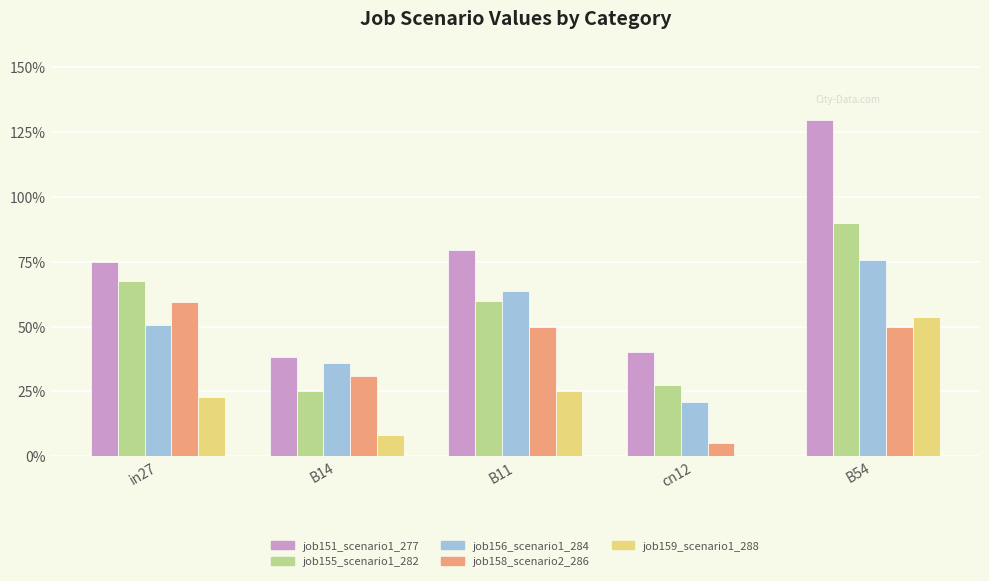

What are all the series names shown in the legend?

job151_scenario1_277, job155_scenario1_282, job156_scenario1_284, job158_scenario2_286, job159_scenario1_288